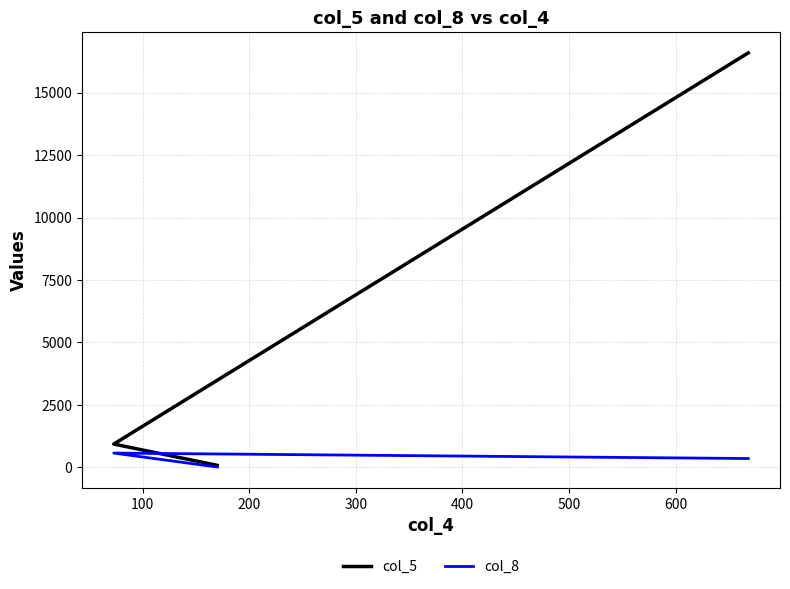

What is the value of the col_8 point at the 3rd from the left?

354